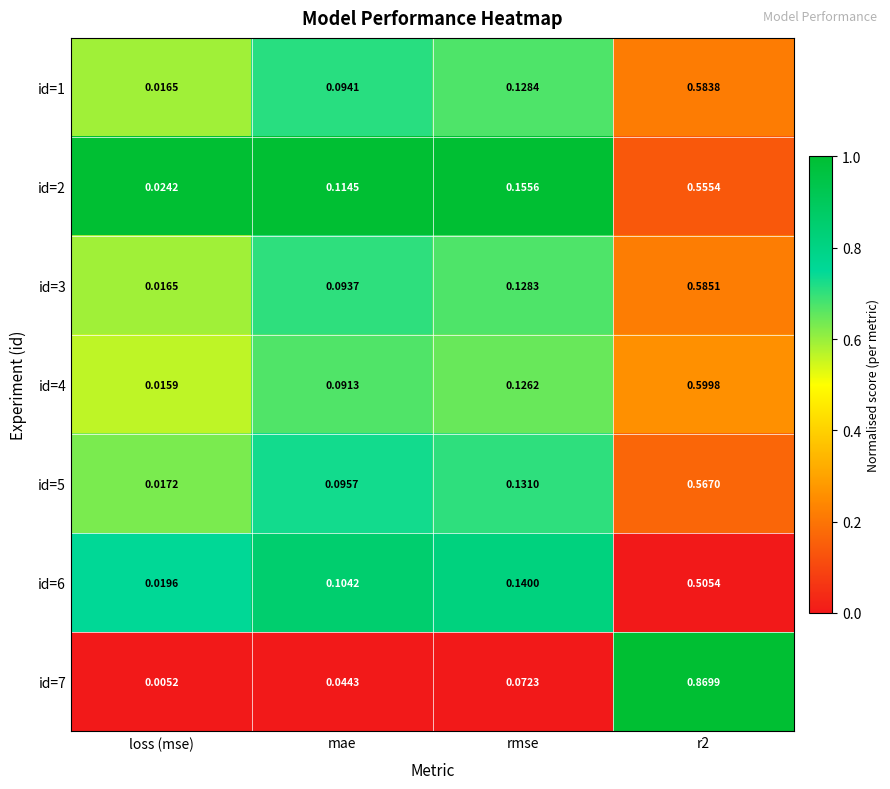

At mae, list the series in order from smallest to largest.

id=7, id=4, id=3, id=1, id=5, id=6, id=2